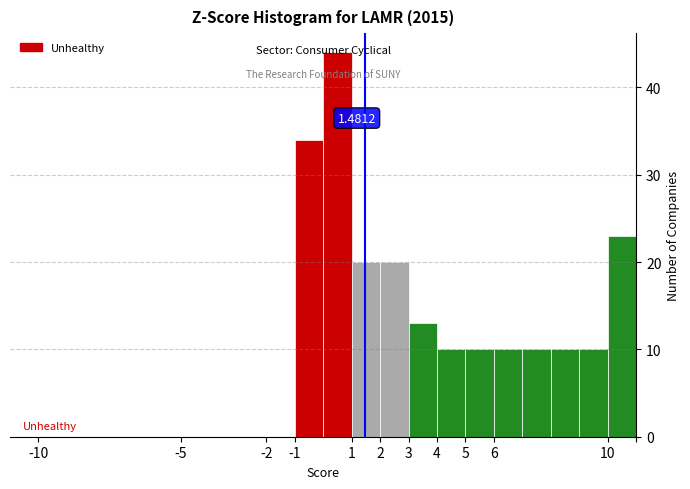

Which range on the x-axis has the tallest bar?

0 to 1